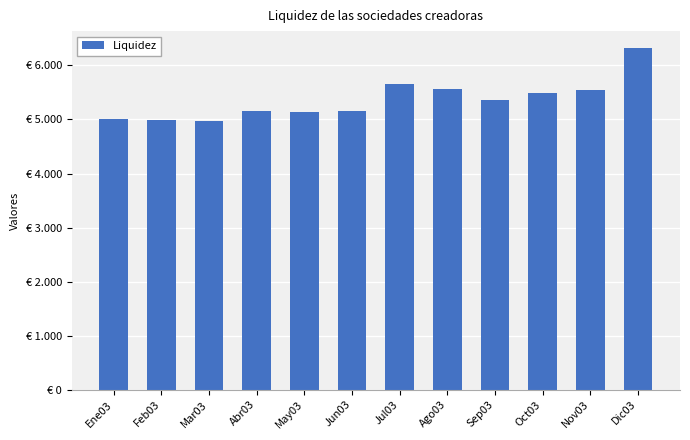

What position from the right is Sep03?

4